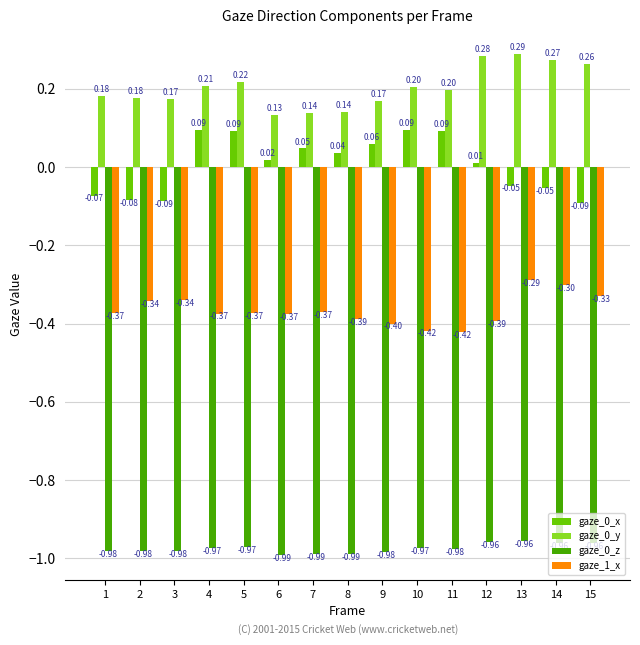

What is the sum of all gaze_0_z values?

-14.6